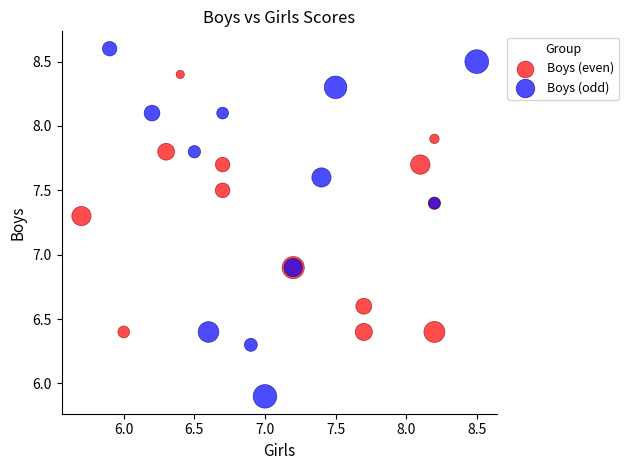

Which series contains the lowest Y value?

Boys (odd)